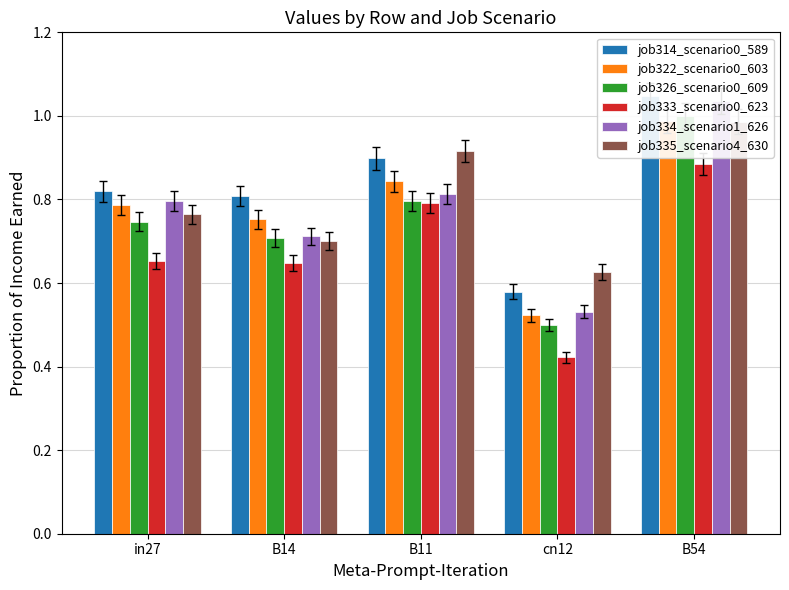

At which category is the sum across all series the highest?

B54